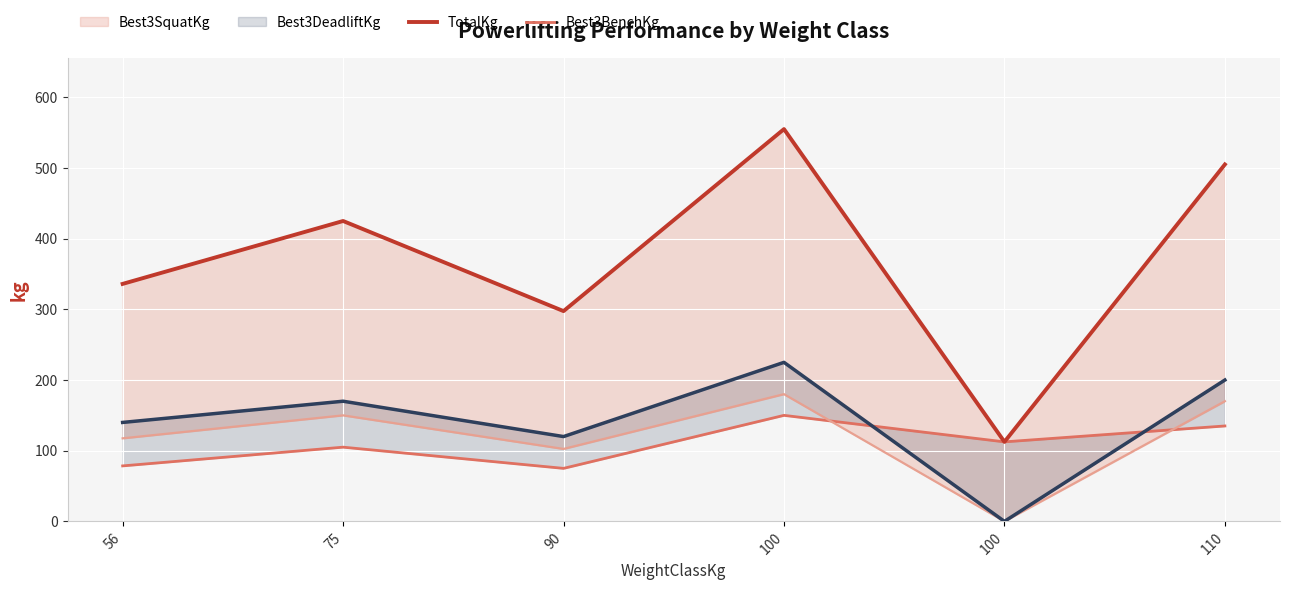

What is the maximum value shown in the chart?

555.0